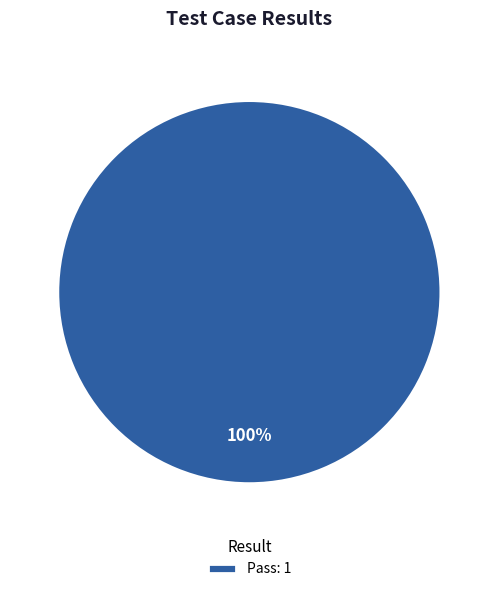

Is there a majority slice in this chart?

Yes